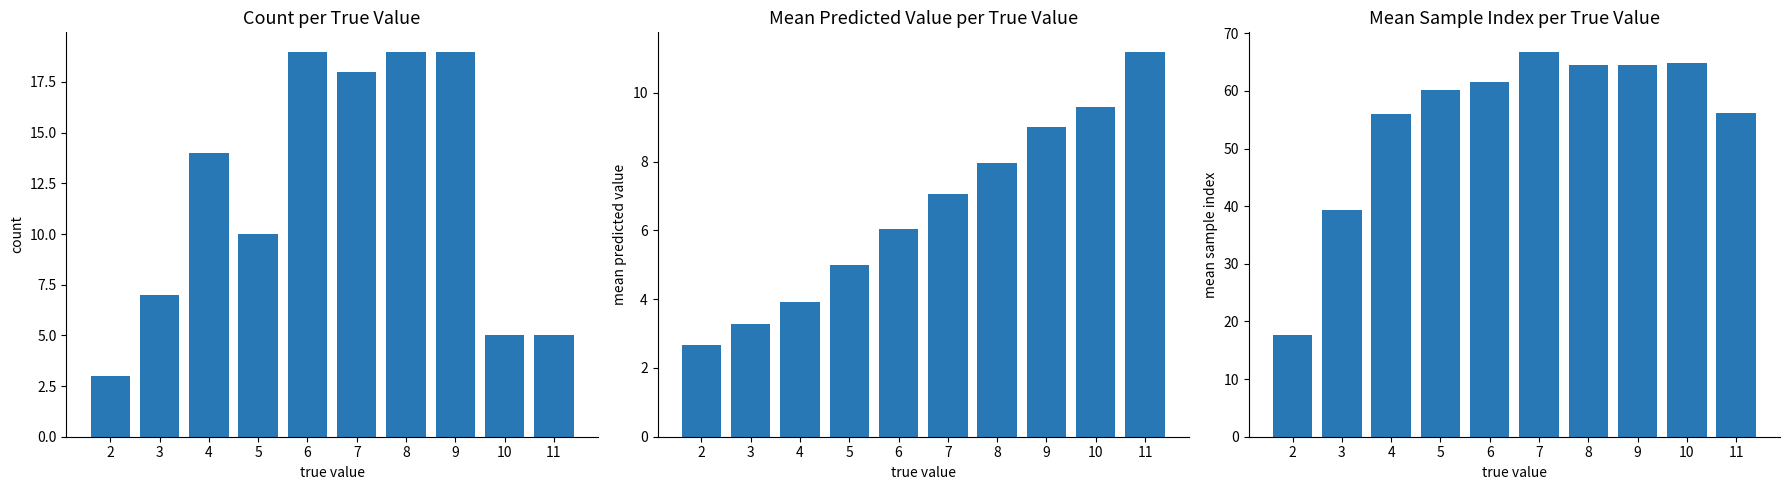

Rank the categories by count value from lowest to highest.

2, 10, 11, 3, 5, 4, 7, 6, 8, 9